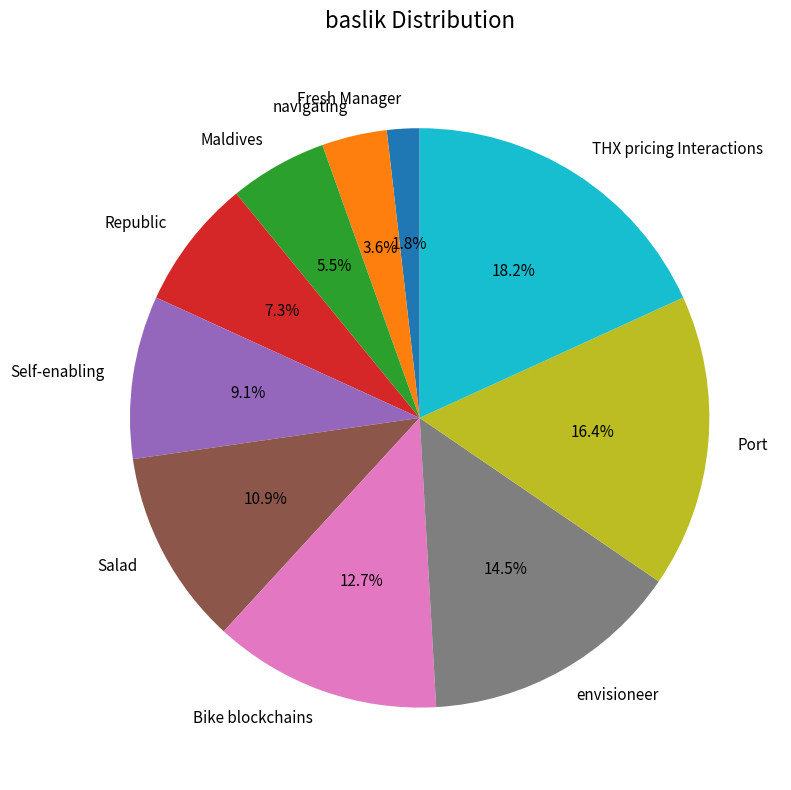

True or false: envisioneer accounts for 21% of the total.

False